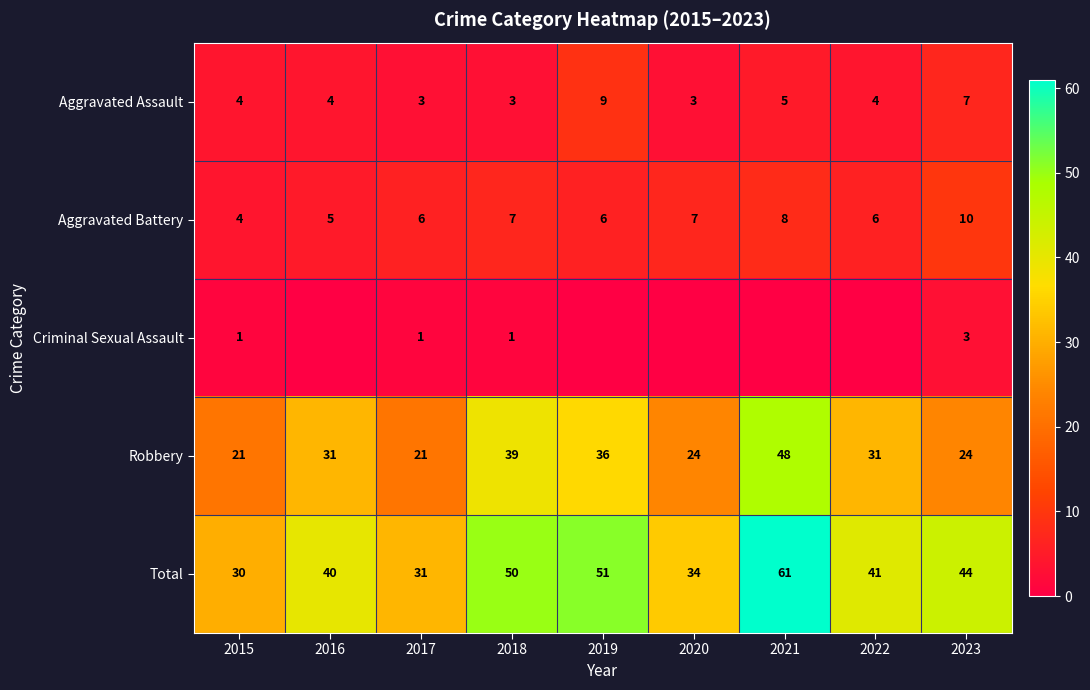

At how many categories does at least one series exceed 46?

3